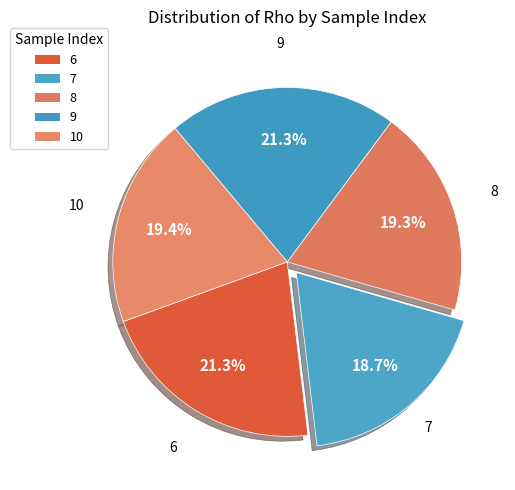

To the nearest percent, what percentage of the pie is 6?

21%